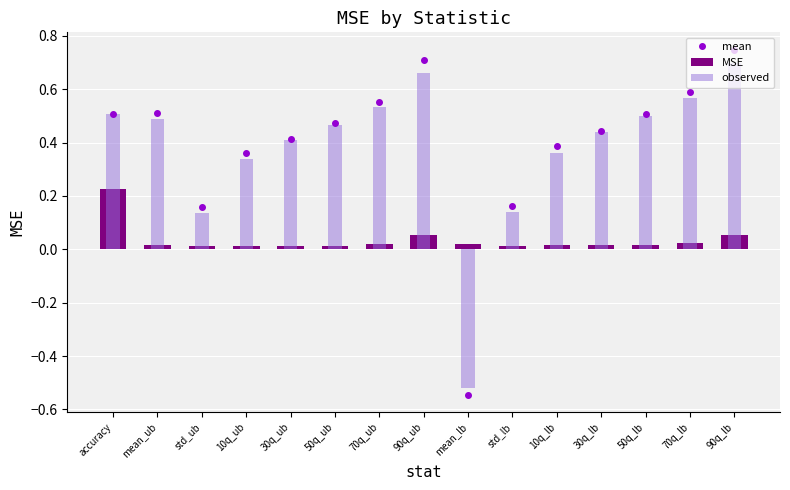

Between 10q_lb and 30q_lb, which series saw the biggest shift?

observed